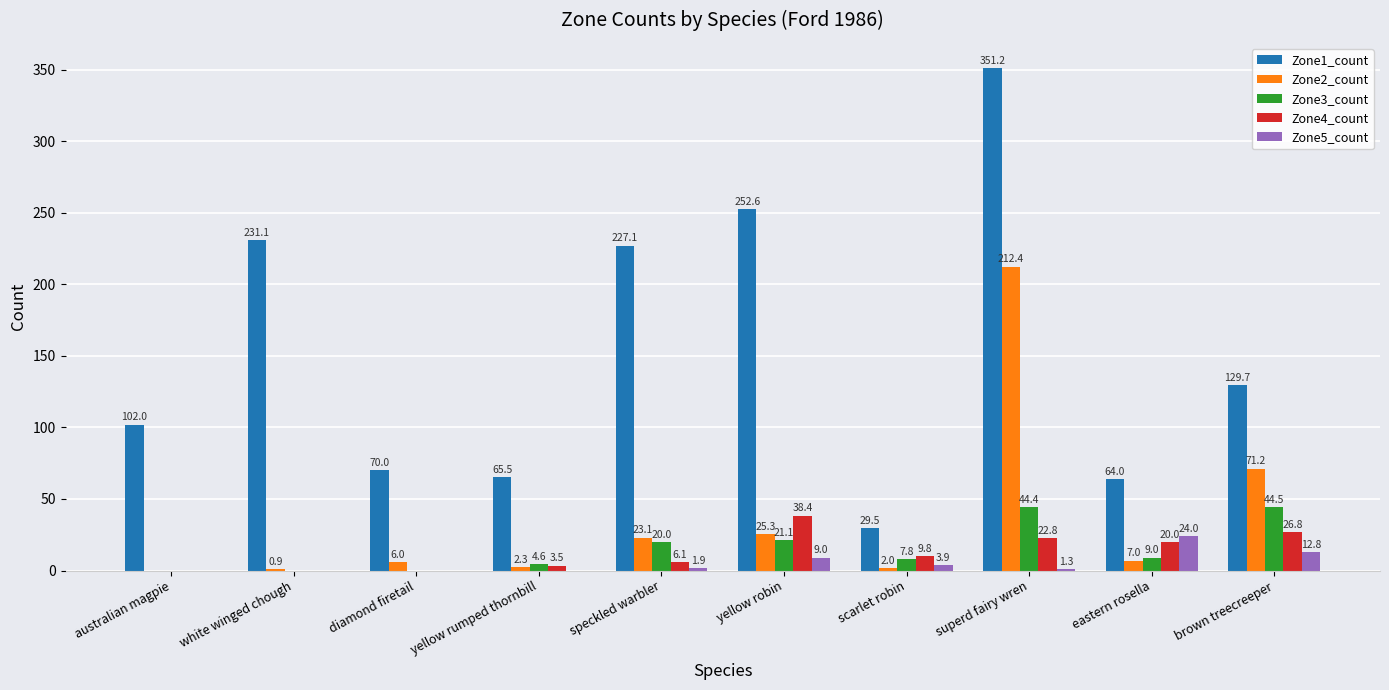

What is the greatest value displayed?

351.2